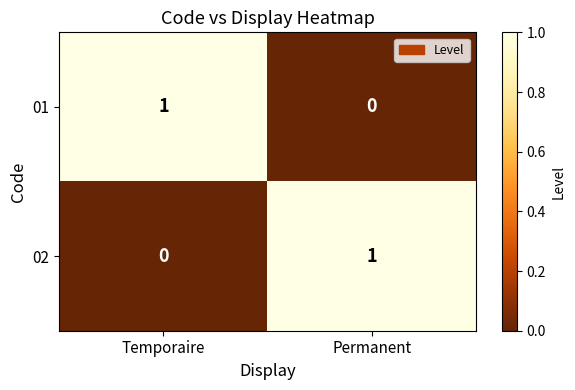

What is the greatest value displayed?

1